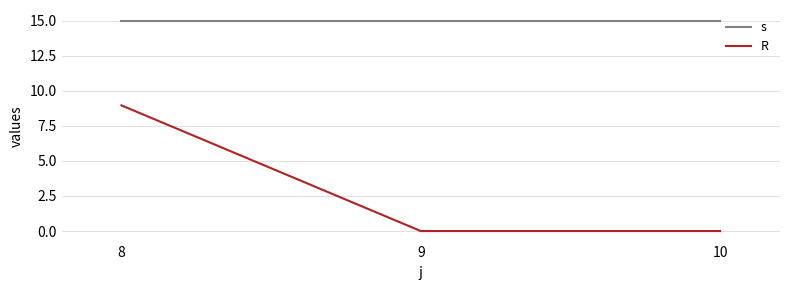

At 8, list the series in order from smallest to largest.

R, s